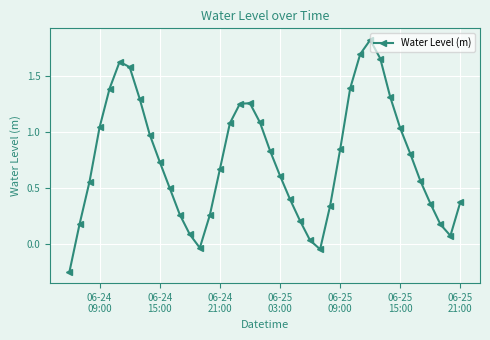

Does the chart display data point markers on the line(s)?

Yes